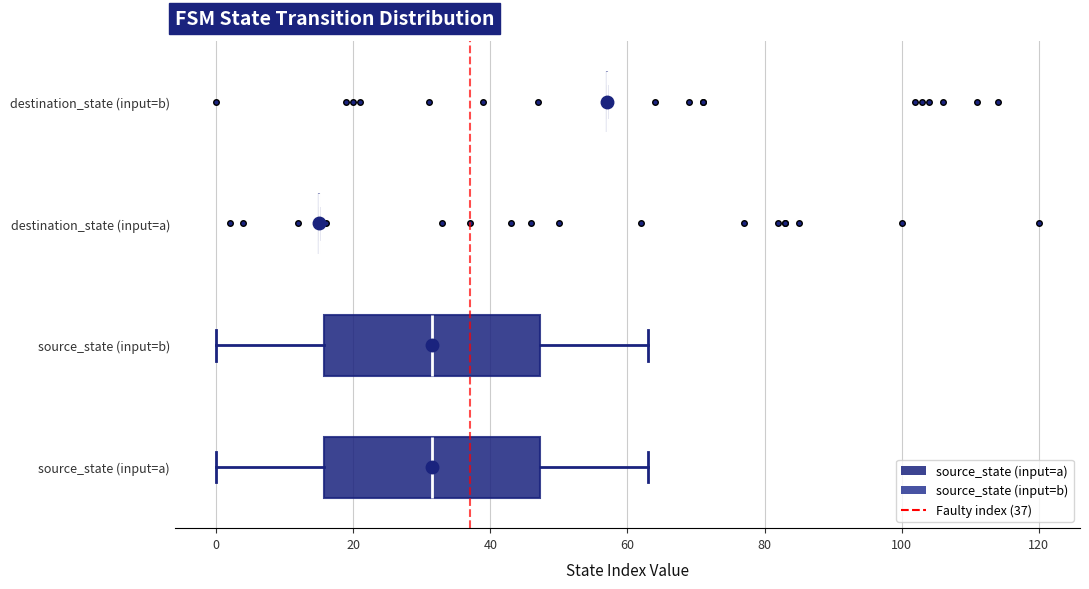

Reading bottom to top, read every box against the x-axis: the position of its median line, the range the box covers, and the ends of its whiskers. The values are not printed on the chart, so give them approximately, as read against the axis.

source_state (input=a): median 32, box 16 to 48, whiskers 0 to 64
source_state (input=b): median 32, box 16 to 48, whiskers 0 to 64
destination_state (input=a): box collapsed to a line at 16, whiskers 16 to 16
destination_state (input=b): box collapsed to a line at 58, whiskers 58 to 58